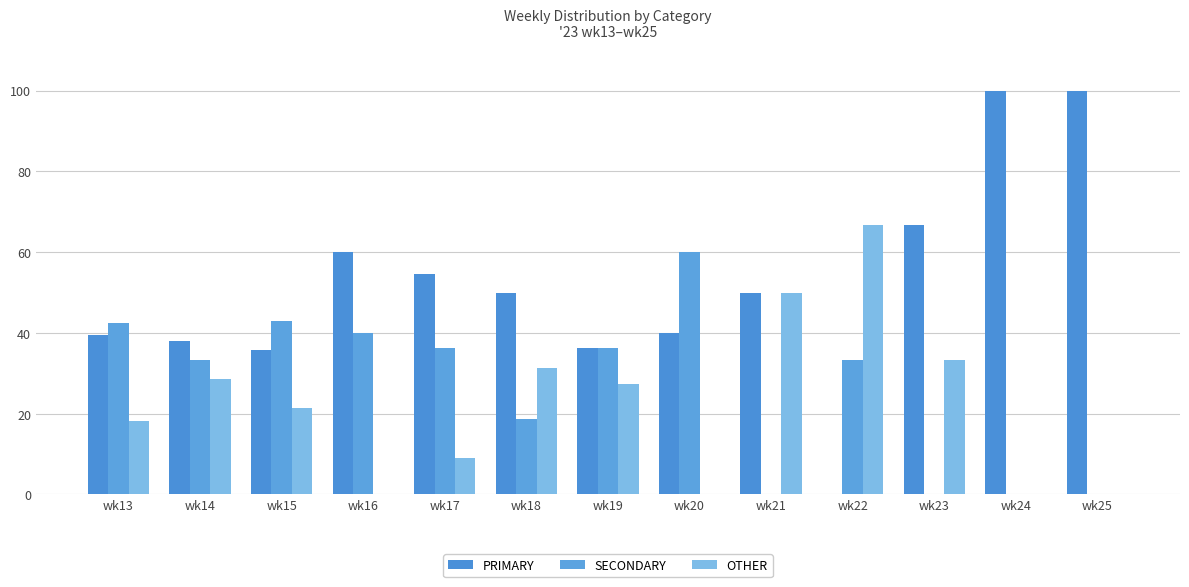

What is the value of the PRIMARY bar at the 7th from the left?

36.4